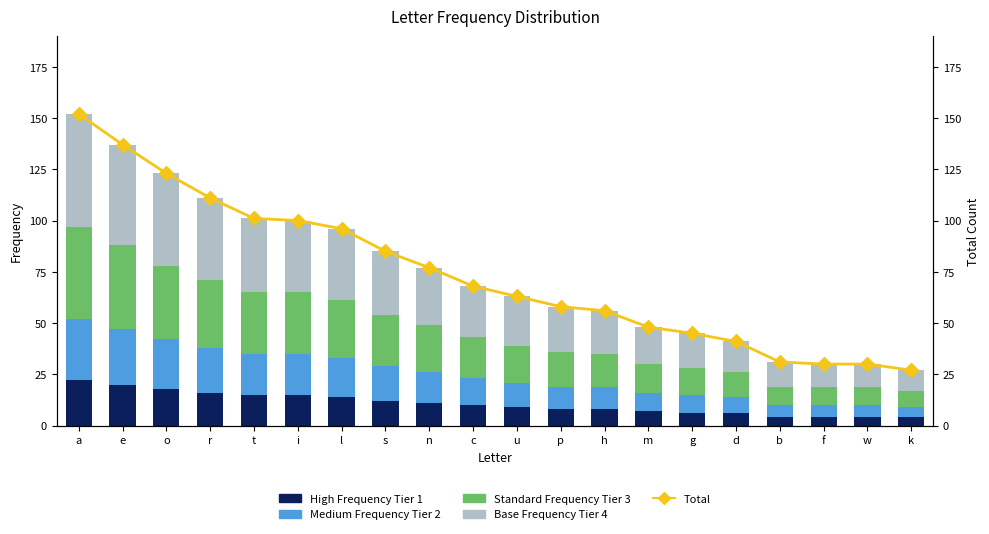

Is the value of Total at r greater than the value of Medium Frequency Tier 2 at m?

Yes